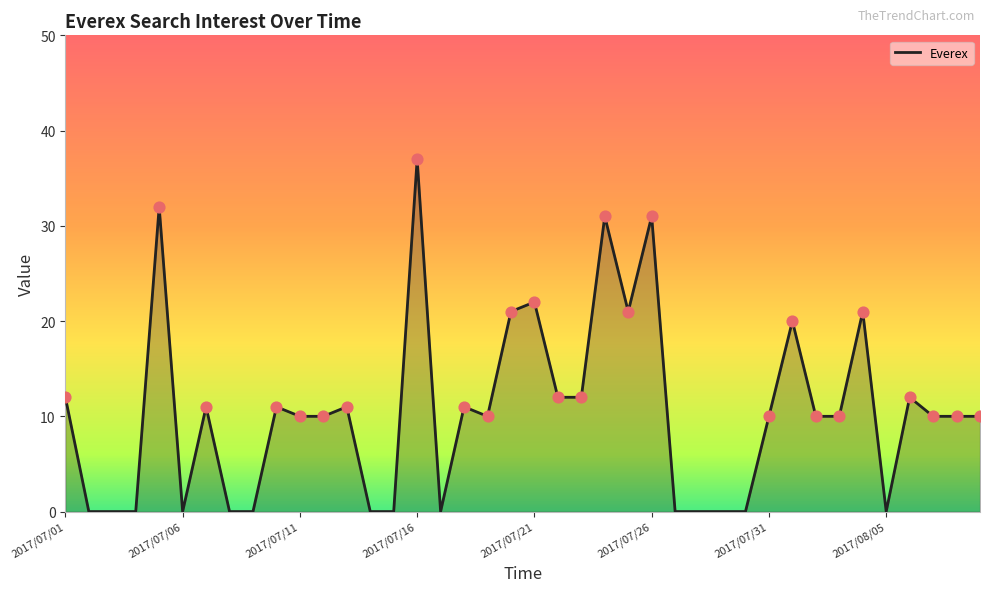

What is the maximum value shown in the chart?

37